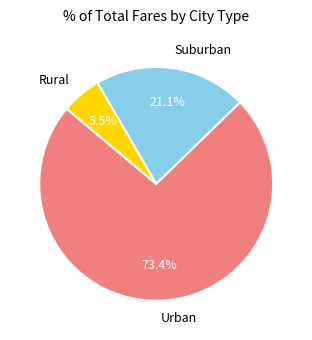

Rank the categories by value from highest to lowest.

Urban, Suburban, Rural